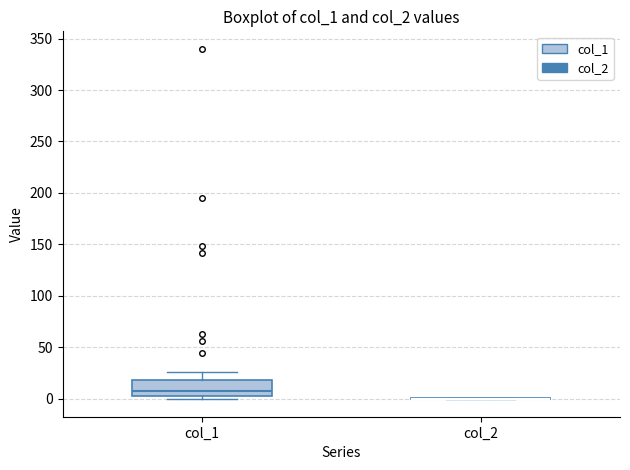

Reading left to right, transcribe this box plot: for each box, give where its median line is, the range the box spans, and where its two whiskers end, as read against the y-axis. The values are not printed on the chart, so give them approximately, as read against the axis.

col_1: median 5 (just above the box's lower edge), box 5 to 20, whiskers 0 to 25
col_2: box collapsed to a line at 0, whiskers 0 to 0